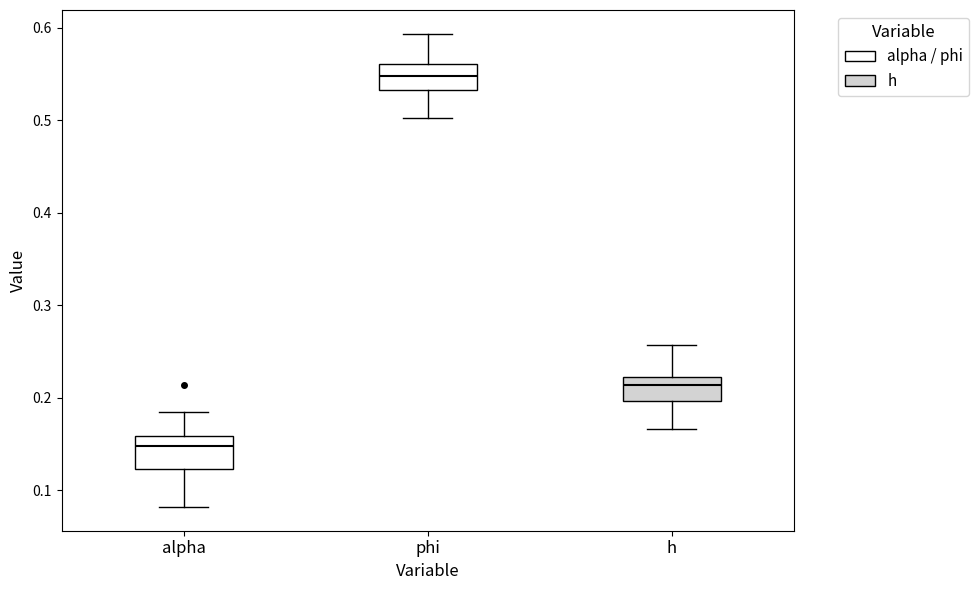

Where is the lower edge of the box for h on the y-axis? The values are not printed on the chart, so give them approximately, as read against the axis.

0.20